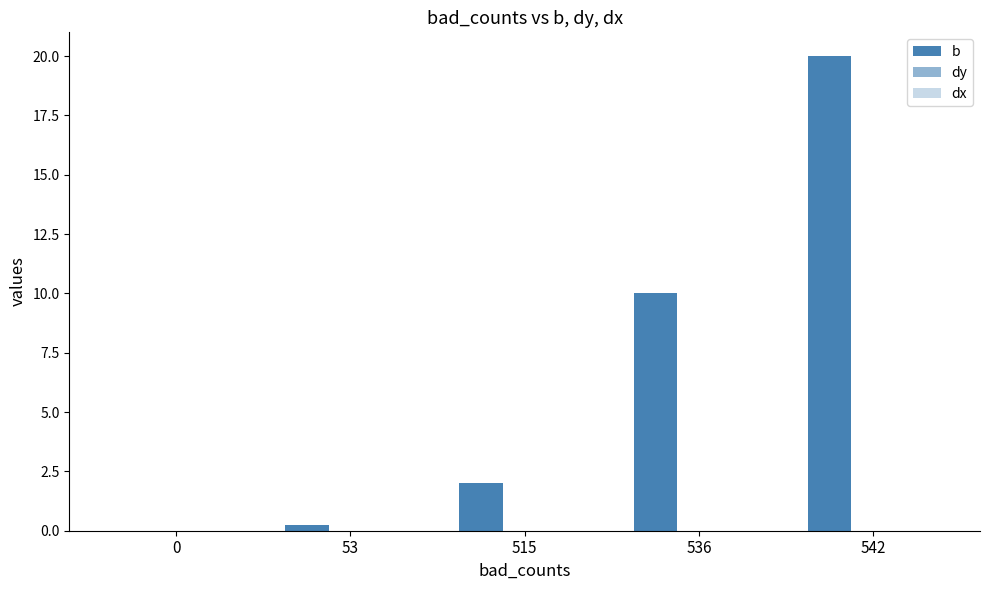

Count the number of data series in this chart.

1